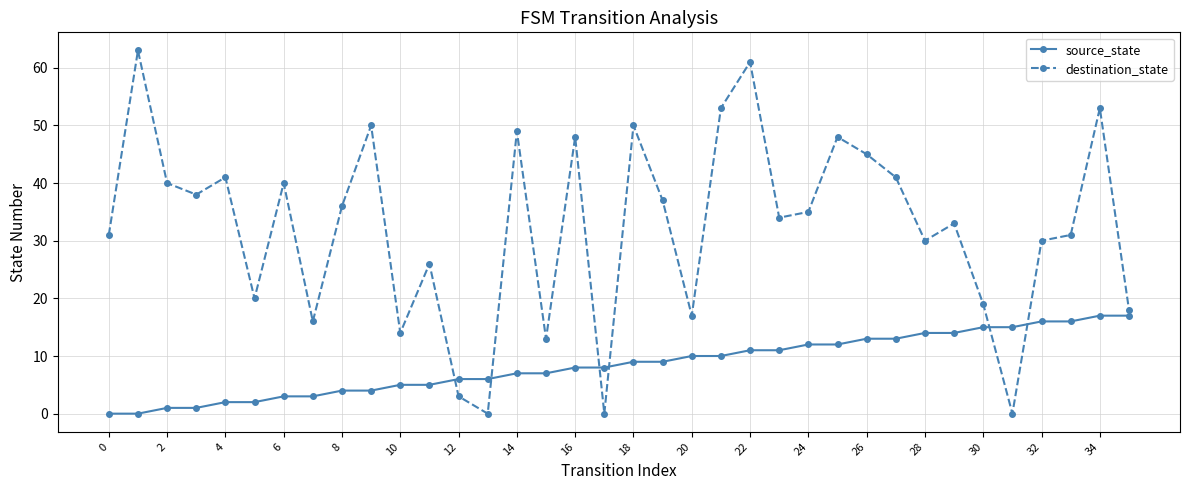

Which series has the largest range (max minus min)?

destination_state